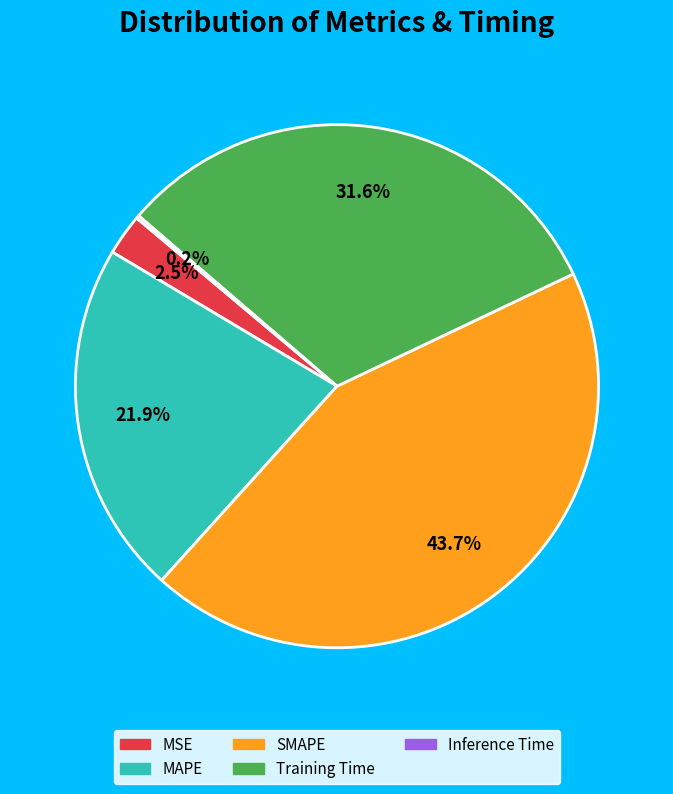

Does Training Time account for over 50% of the chart?

No